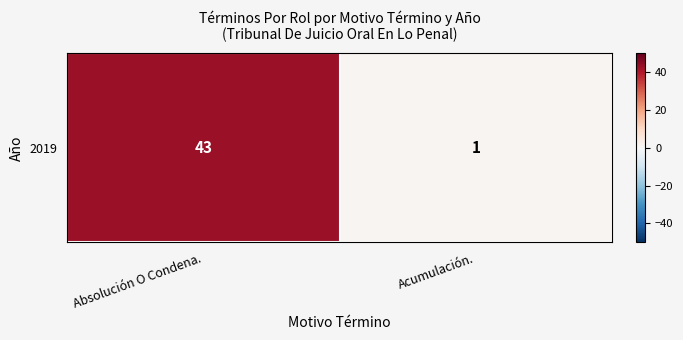

How many series are shown in this chart?

1